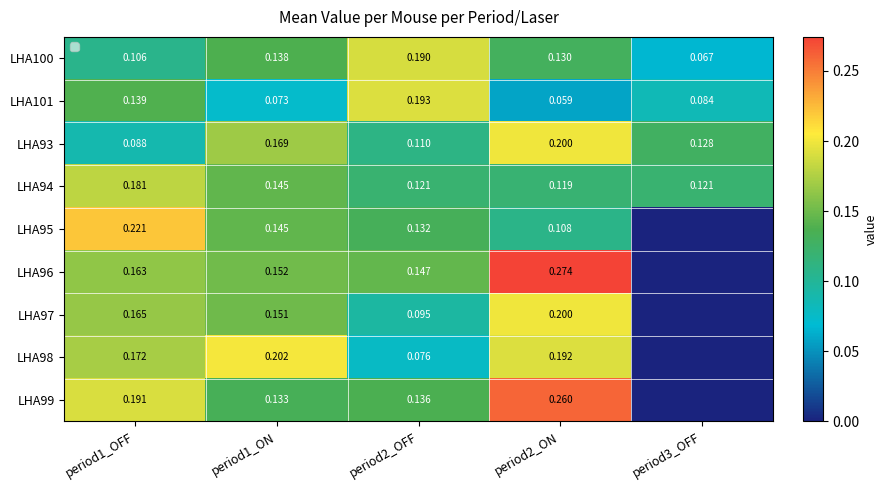

True or false: LHA94 has a value of 0.1 at period1_ON.

False